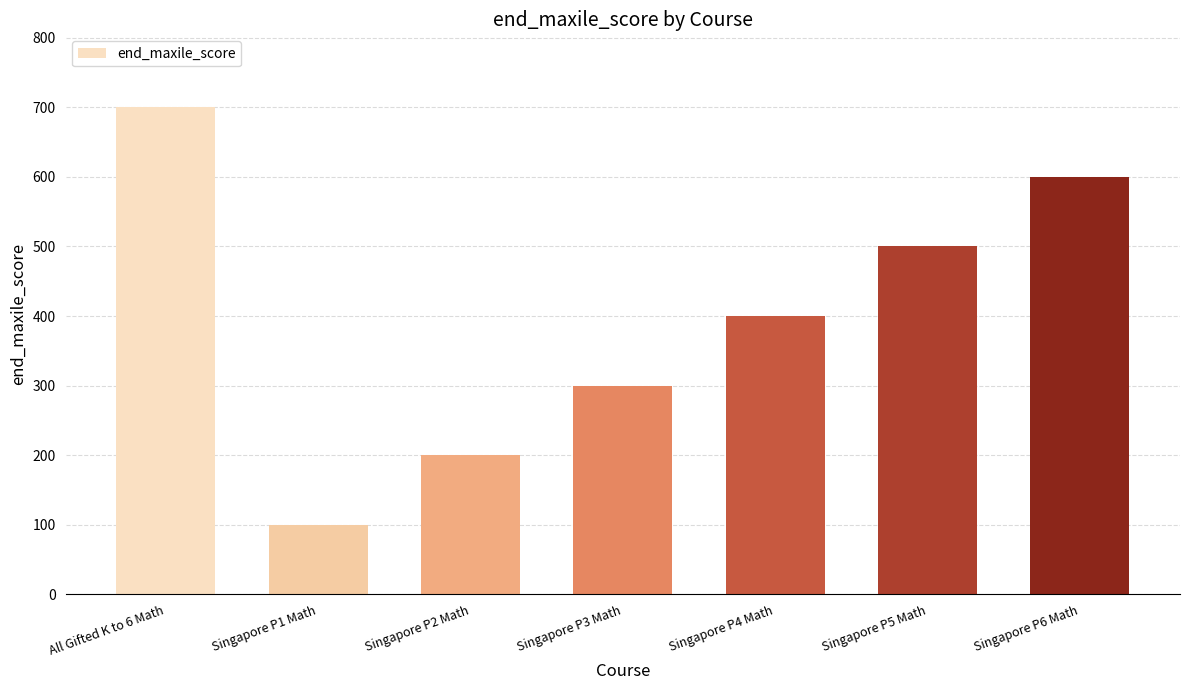

Which label corresponds to the smallest value in the chart?

Singapore P1 Math